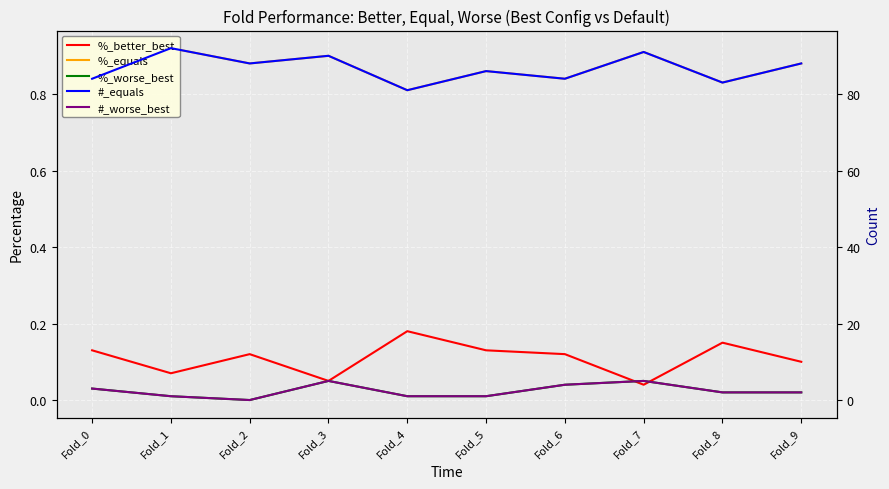

Is this an area chart (filled region under the line)?

No